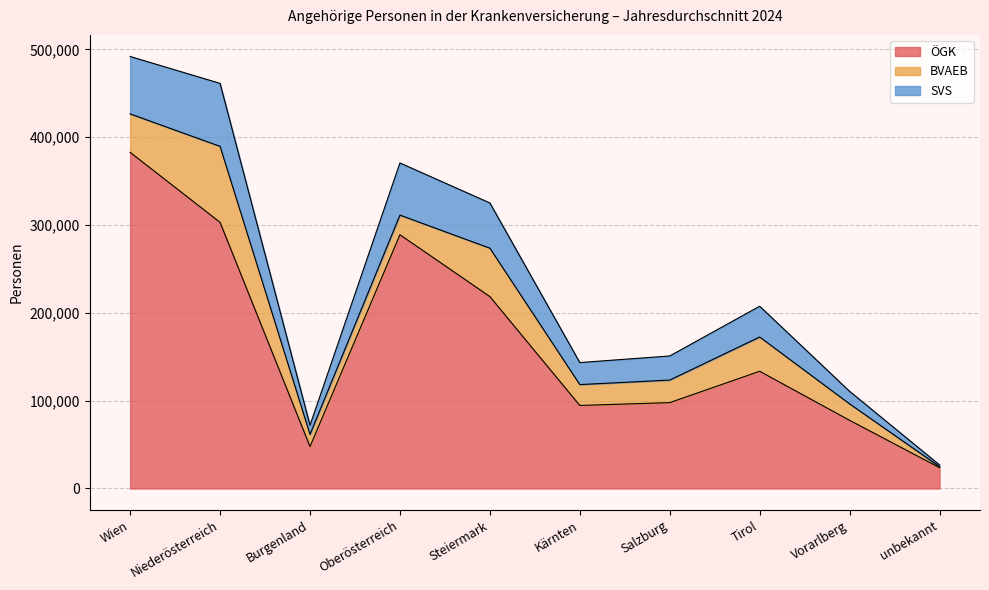

Is it true that ÖGK equals 159687 at Kärnten?

False